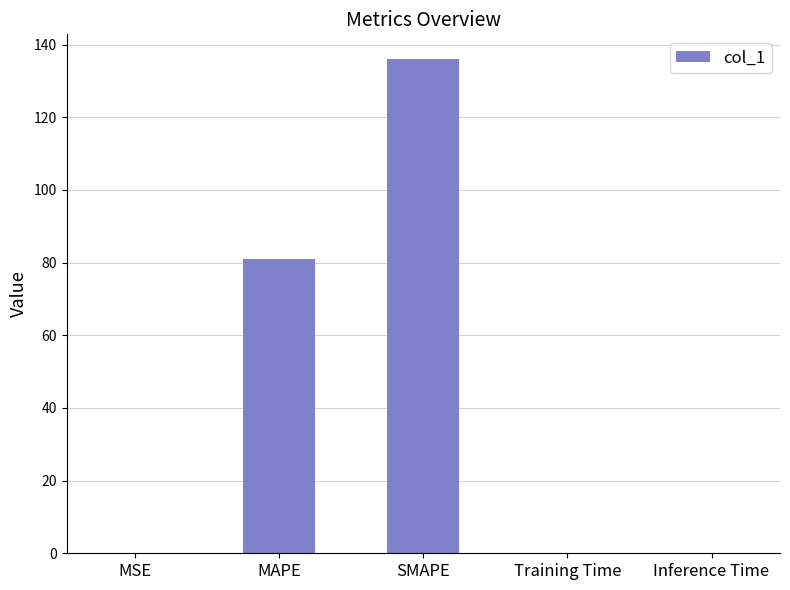

What is the maximum value shown in the chart?

136.0